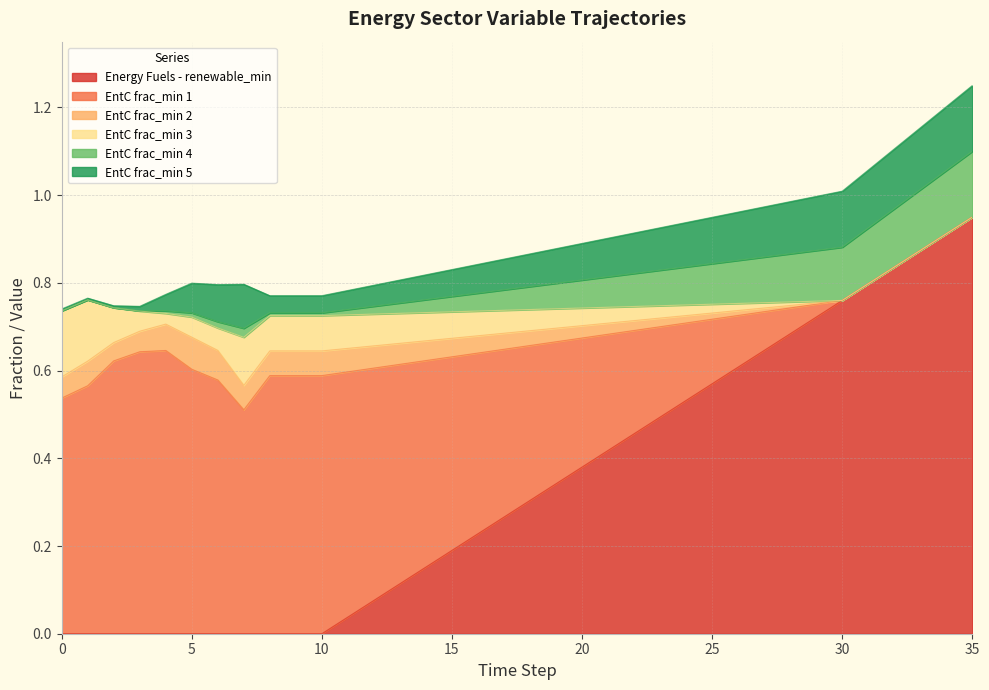

What is the difference between the second highest and second lowest values in the EntC frac_min 1 series?

0.6